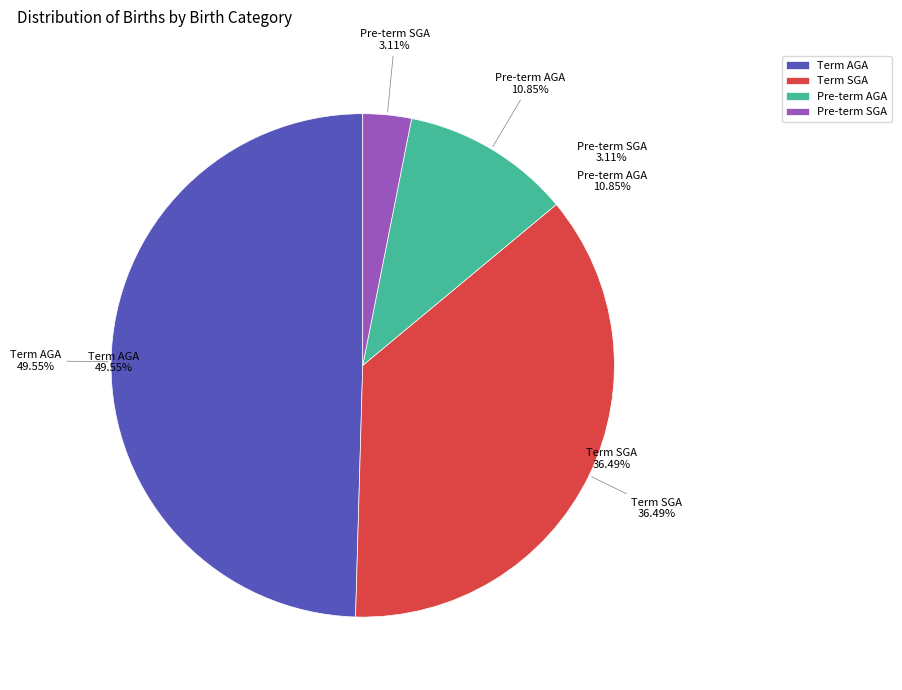

Which category has the smallest portion of the pie?

Pre-term SGA